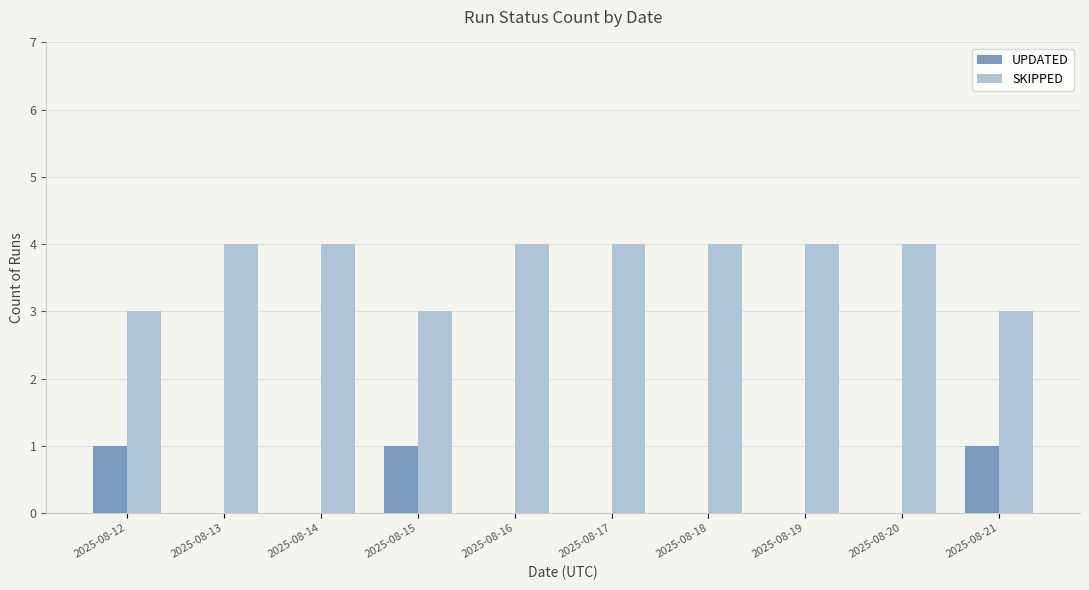

Reading left to right, what are all the values shown in this chart?

UPDATED: 2025-08-12=1	2025-08-13=0	2025-08-14=0	2025-08-15=1	2025-08-16=0	2025-08-17=0	2025-08-18=0	2025-08-19=0	2025-08-20=0	2025-08-21=1
SKIPPED: 2025-08-12=3	2025-08-13=4	2025-08-14=4	2025-08-15=3	2025-08-16=4	2025-08-17=4	2025-08-18=4	2025-08-19=4	2025-08-20=4	2025-08-21=3